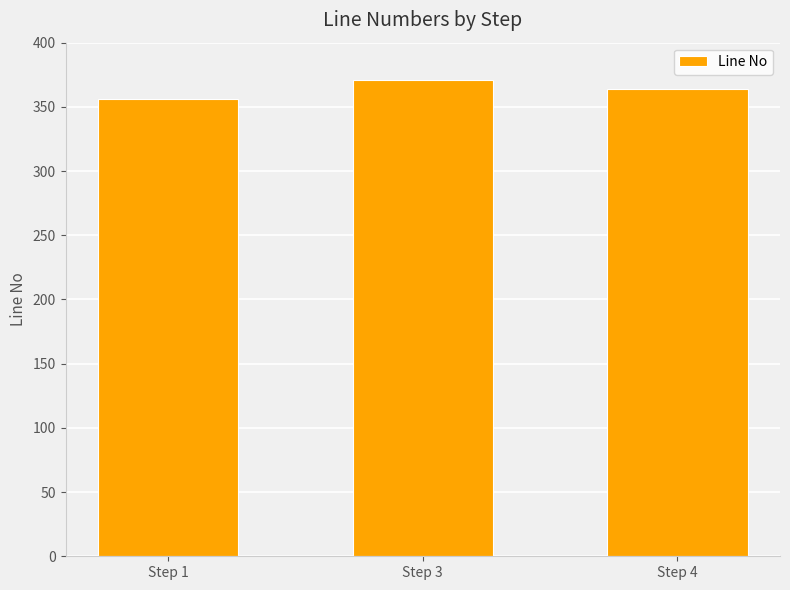

The chart shows a value of 364 at Step 4. True or false?

True